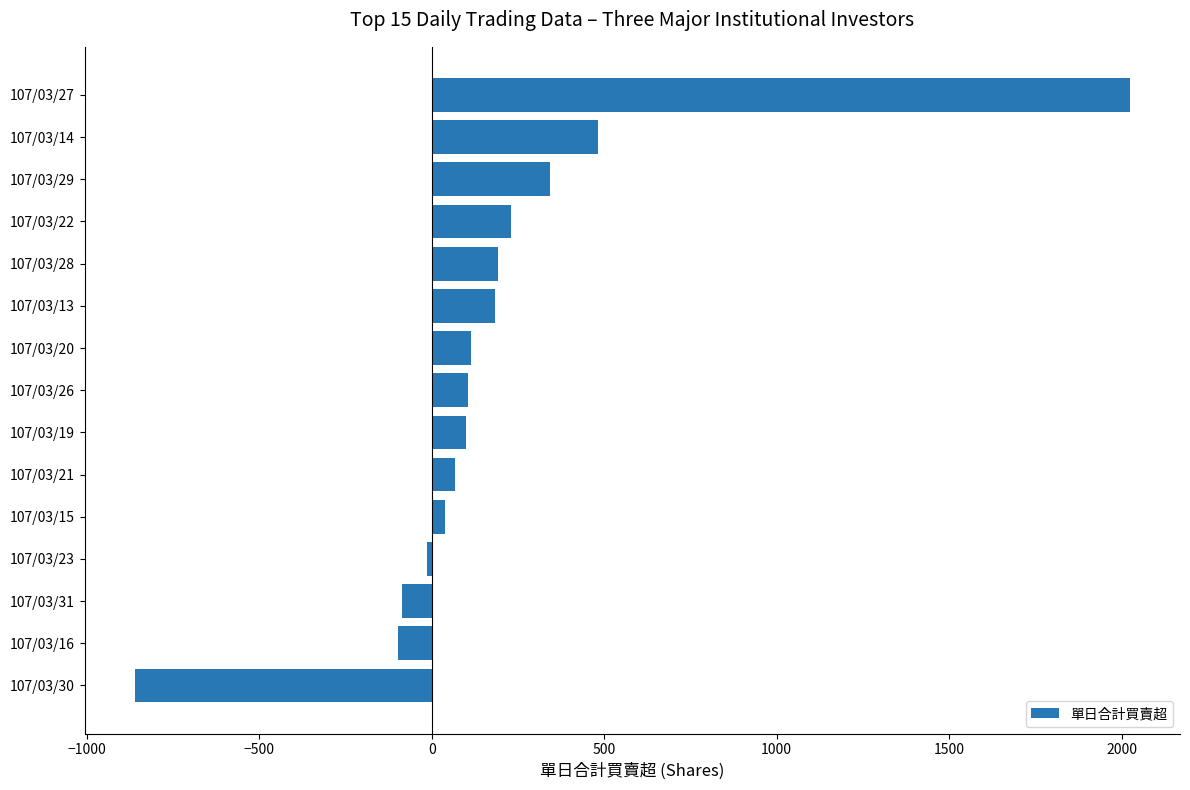

Is it true that the value at 107/03/26 is 104?

True